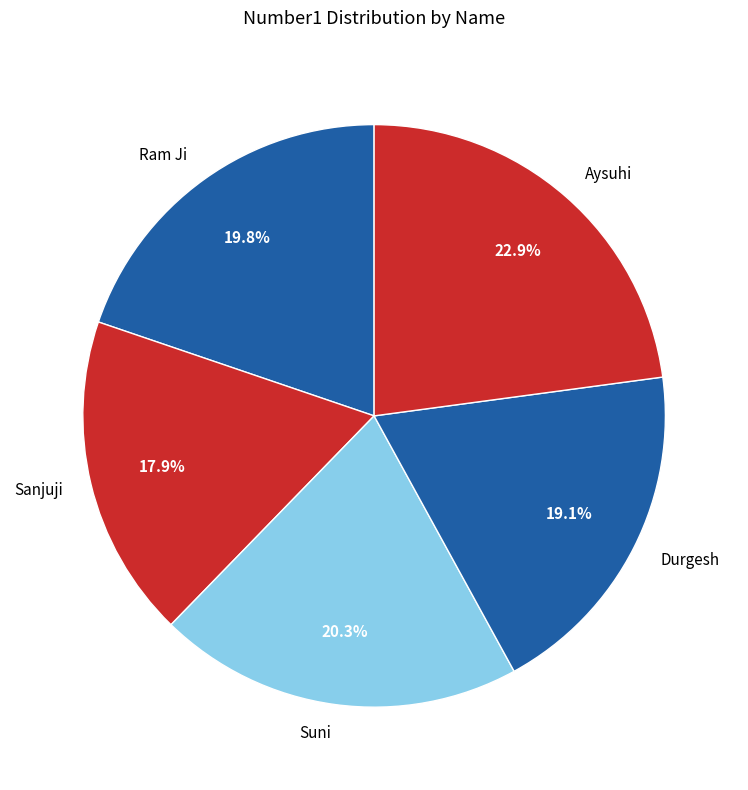

Approximately how many times larger is the value at Durgesh compared to Suni?

0.9